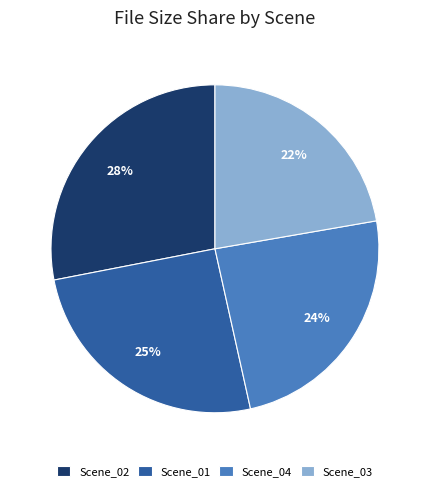

Is it true that Scene_02 is 28% of the pie?

True